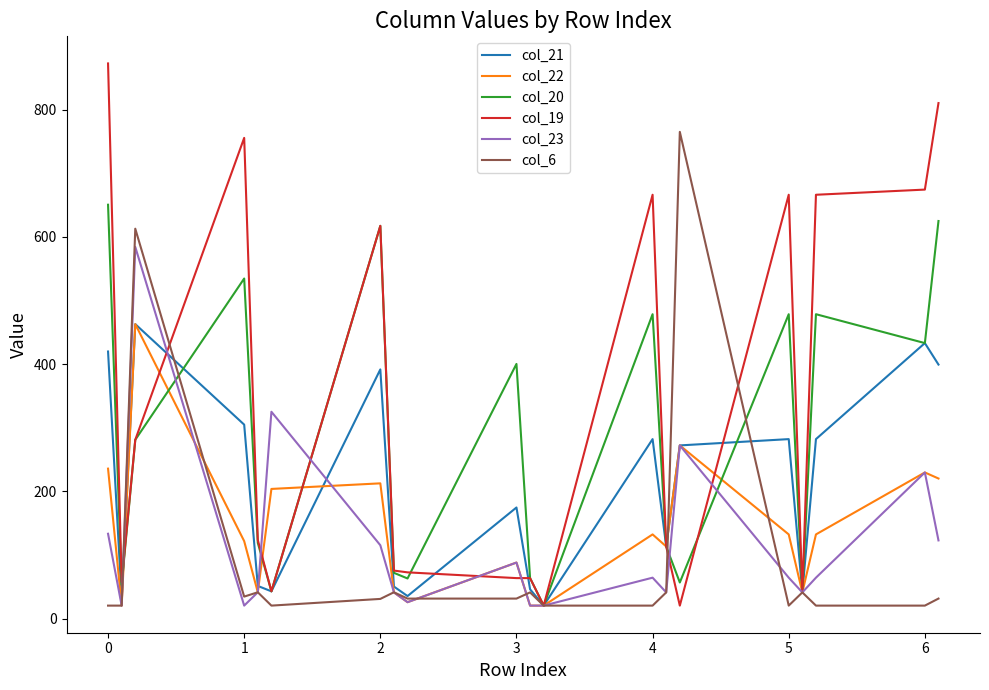

What is the maximum value for col_21?

462.8